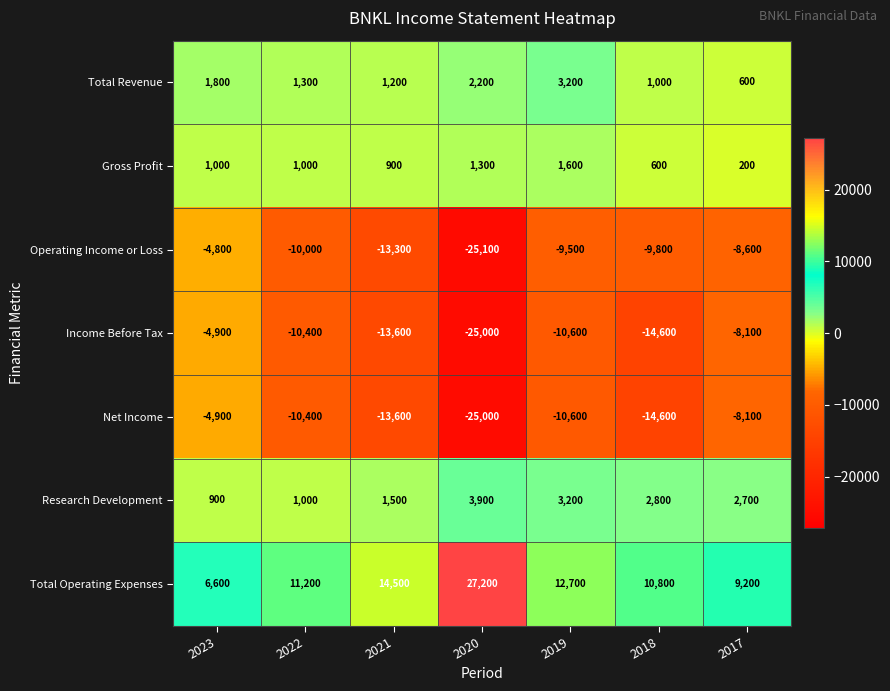

What is the minimum value shown in the chart?

-25100